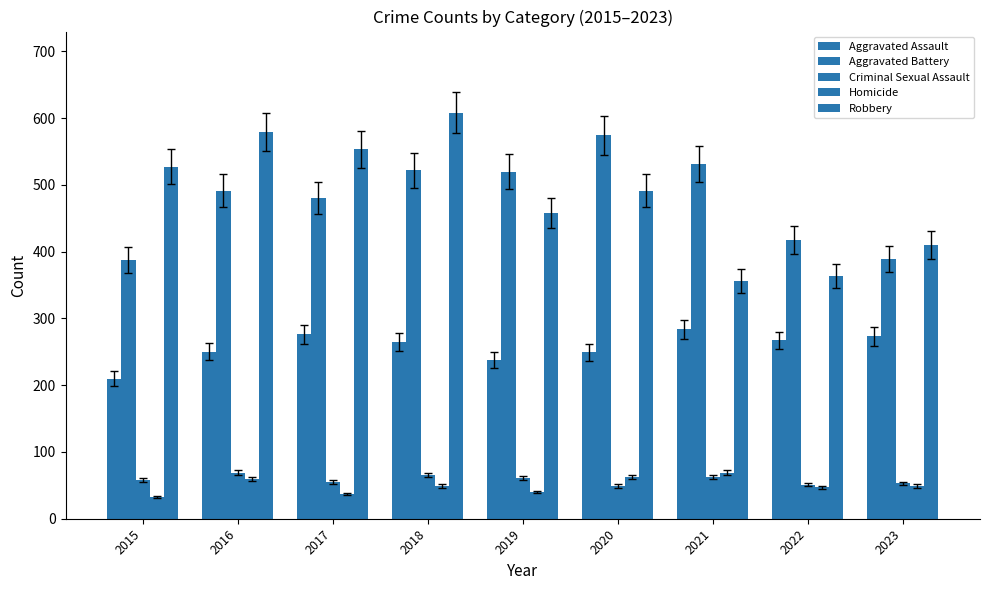

What is the smallest value displayed?

32